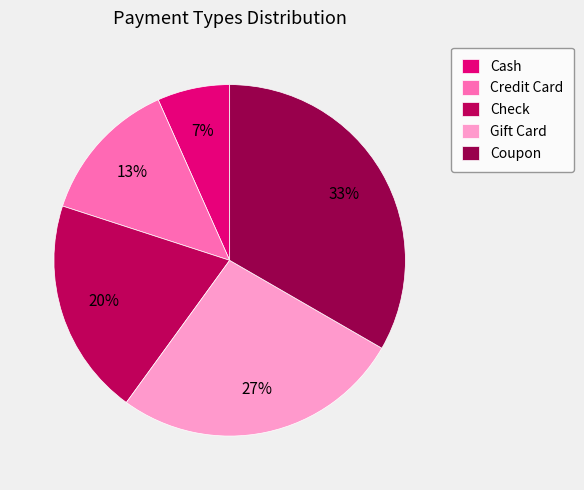

True or false: Coupon accounts for 33% of the total.

True